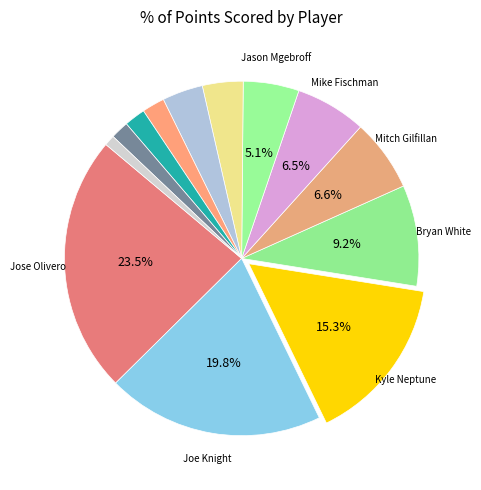

Which slice is the smallest?

Adam Hyncik